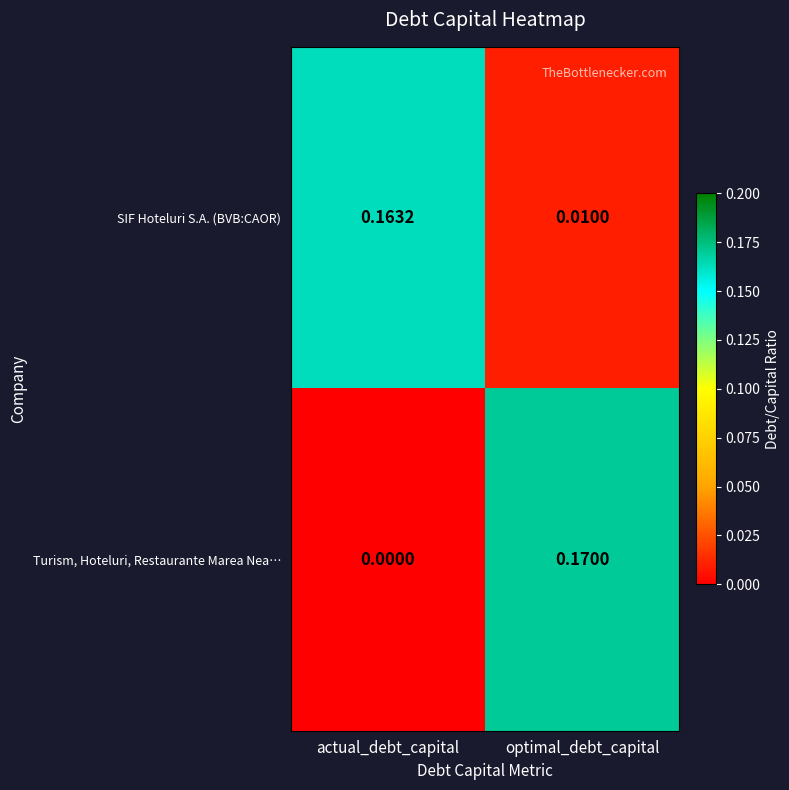

List the series in order of their overall mean, highest first.

SIF Hoteluri S.A. (BVB:CAOR), Turism, Hoteluri, Restaurante Marea Nea…